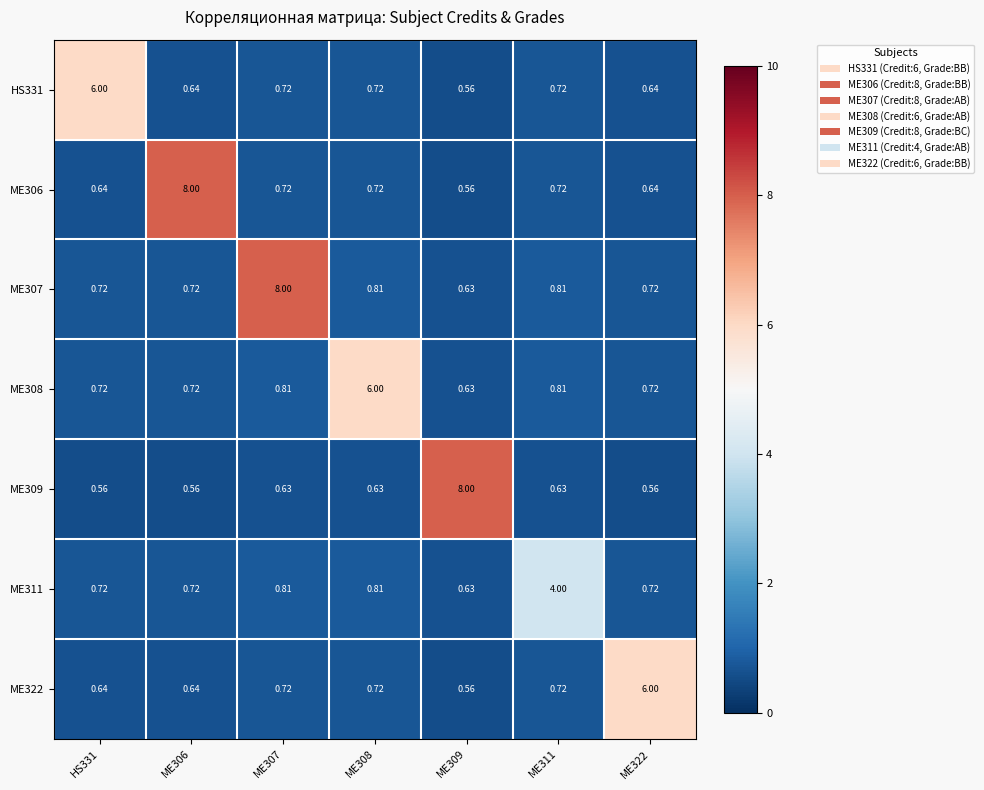

Rank the series by their maximum value, from highest to lowest.

ME306, ME307, ME309, HS331, ME308, ME322, ME311